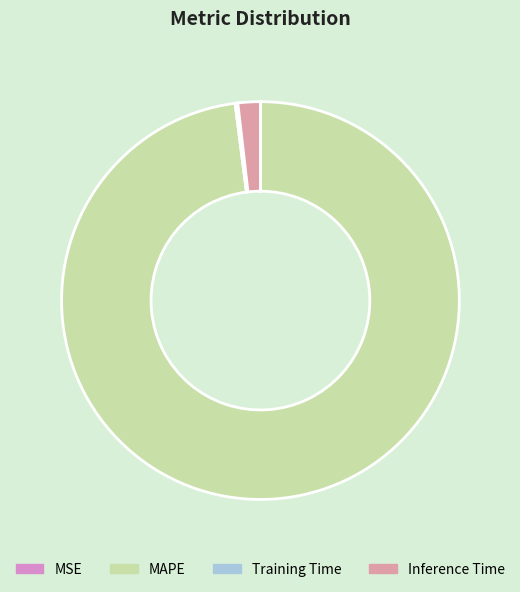

Do Inference Time and MAPE together represent more than half of the pie?

Yes